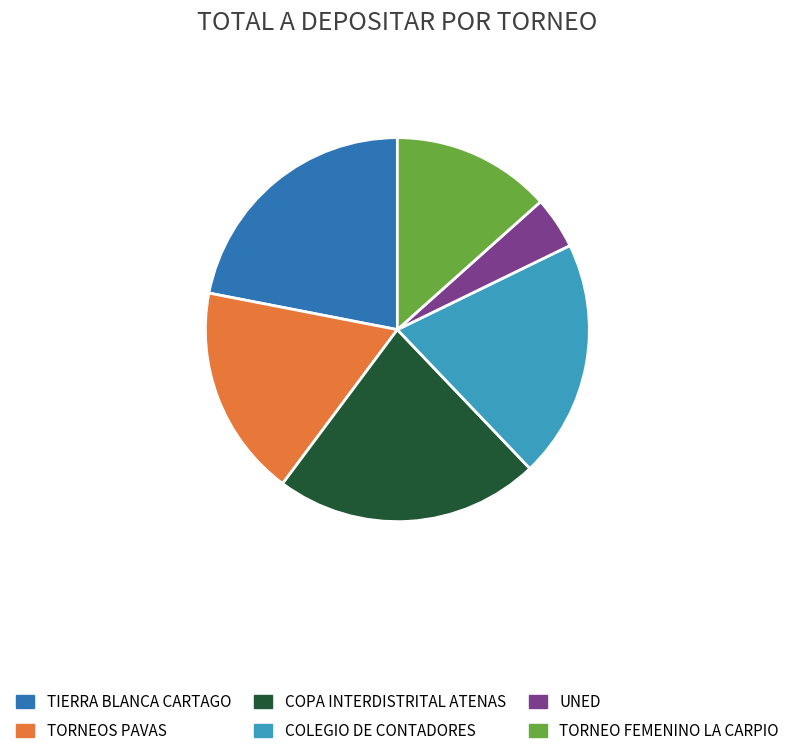

Which slice is the smallest?

UNED